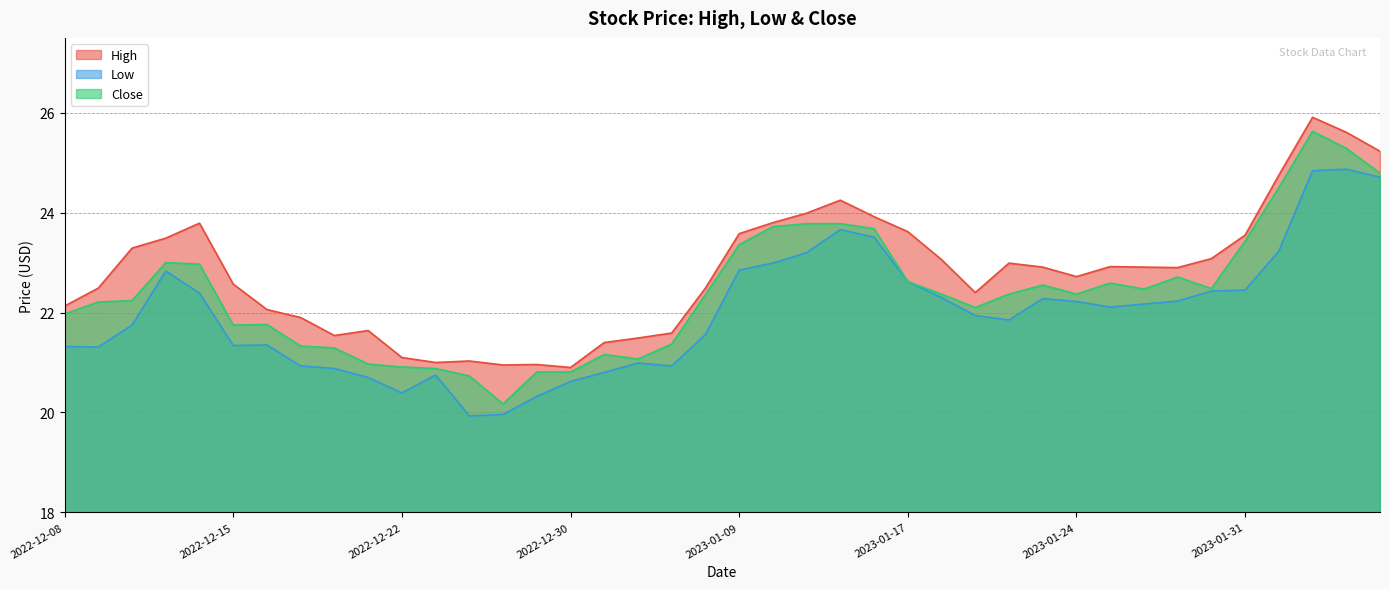

Reading left to right, transcribe all the data shown in this chart.

High: 22.1	22.5	23.3	23.5	23.8	22.6	22.1	21.9	21.5	21.6	21.1	21.0	21.0	20.9	21.0	20.9	21.4	21.5	21.6	22.5	23.6	23.8	24.0	24.2	23.9	23.6	23.1	22.4	23.0	22.9	22.7	22.9	22.9	22.9	23.1	23.6	24.8	25.9	25.6	25.2
Low: 21.3	21.3	21.8	22.8	22.4	21.3	21.4	20.9	20.9	20.7	20.4	20.8	19.9	20.0	20.3	20.6	20.8	21.0	20.9	21.6	22.9	23.0	23.2	23.7	23.5	22.6	22.3	21.9	21.9	22.3	22.2	22.1	22.2	22.2	22.4	22.4	23.2	24.8	24.9	24.7
Close: 22.0	22.2	22.2	23.0	23.0	21.8	21.8	21.3	21.3	21.0	20.9	20.9	20.7	20.2	20.8	20.8	21.2	21.1	21.4	22.4	23.4	23.7	23.8	23.8	23.7	22.6	22.4	22.1	22.4	22.6	22.4	22.6	22.5	22.7	22.5	23.4	24.5	25.6	25.3	24.8